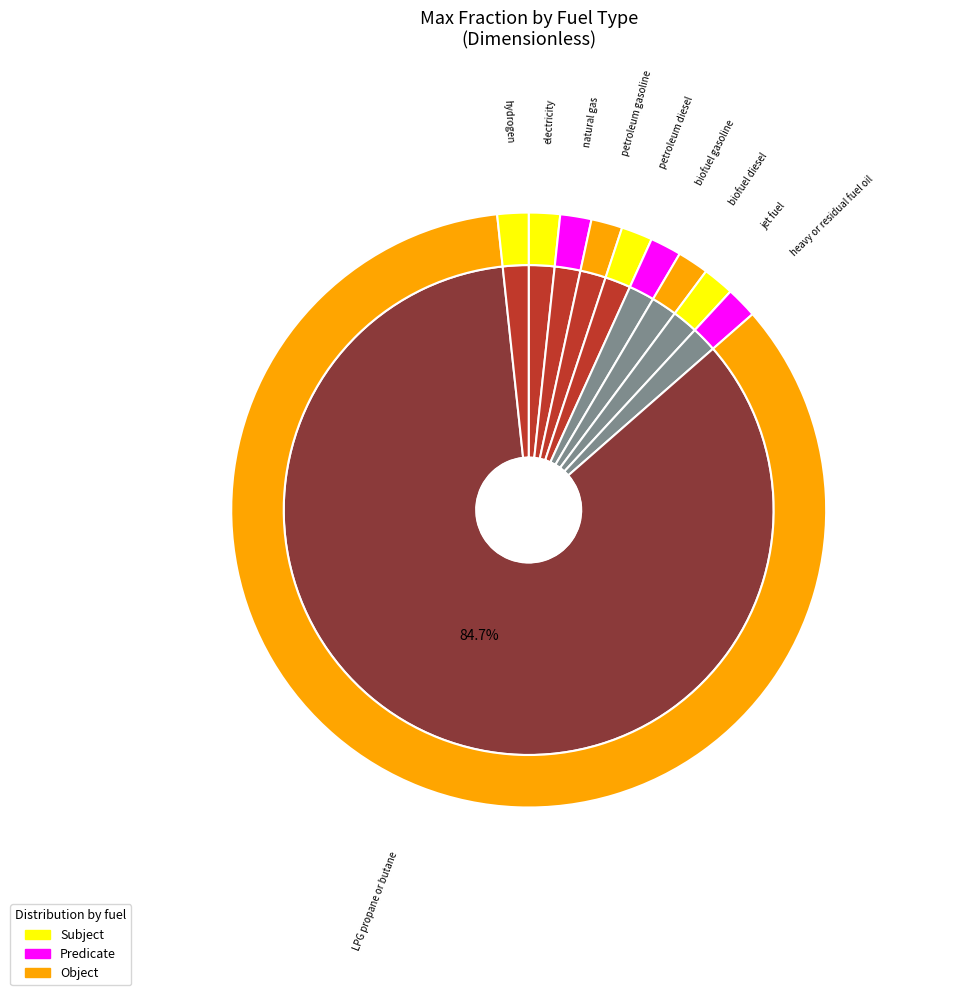

Rank the categories by value from lowest to highest.

electricity, natural gas, petroleum gasoline, petroleum diesel, biofuel gasoline, biofuel diesel, jet fuel, heavy or residual fuel oil, hydrogen, LPG propane or butane